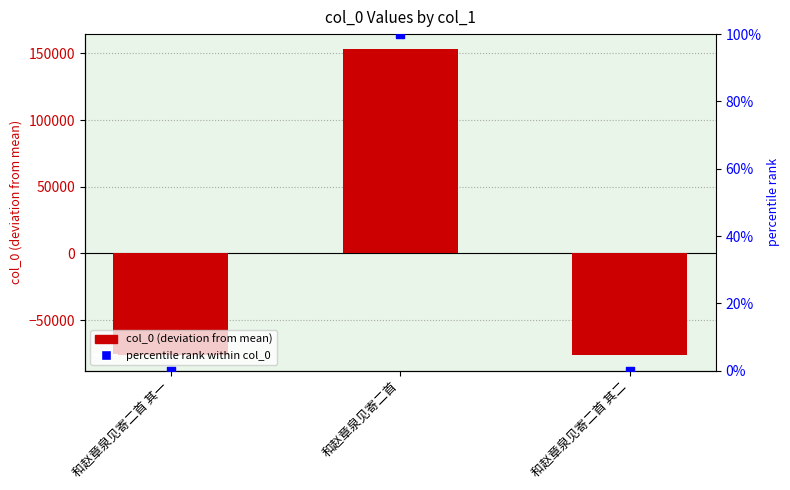

At how many categories does at least one series exceed 110136?

1